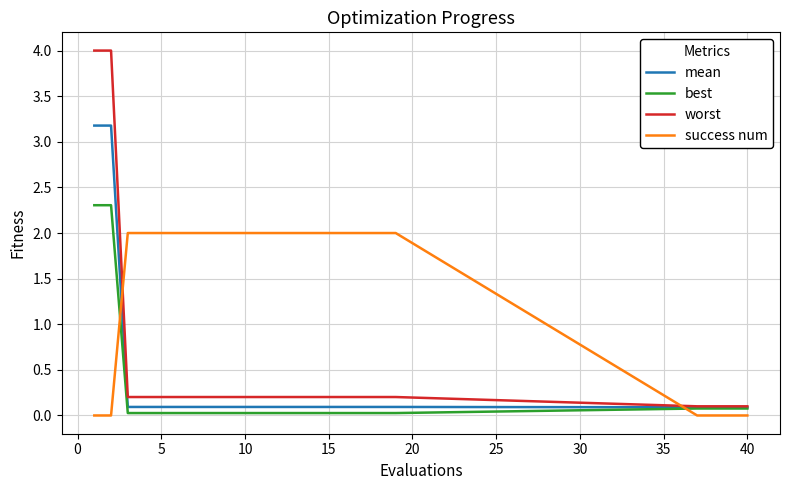

What is the average value of the worst series?

0.5